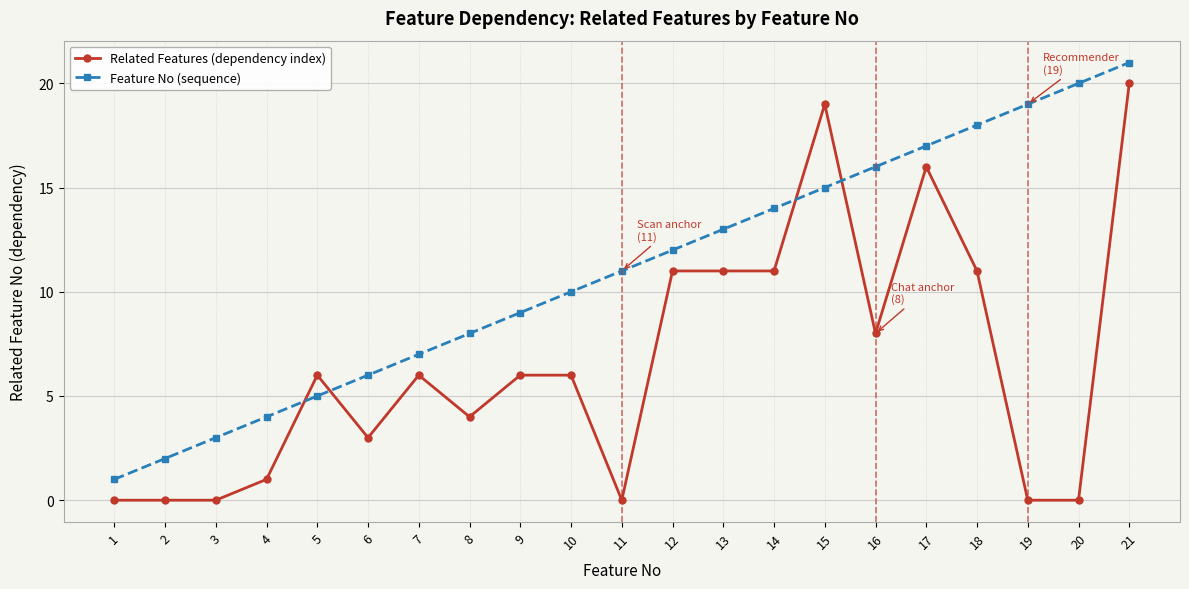

What is the approximate value of Related Features (dependency index) at 16, to the nearest 10?

10